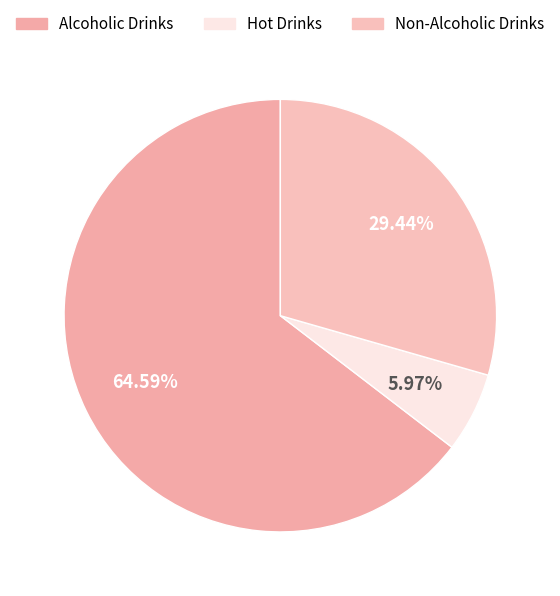

Does Alcoholic Drinks account for over 50% of the chart?

Yes